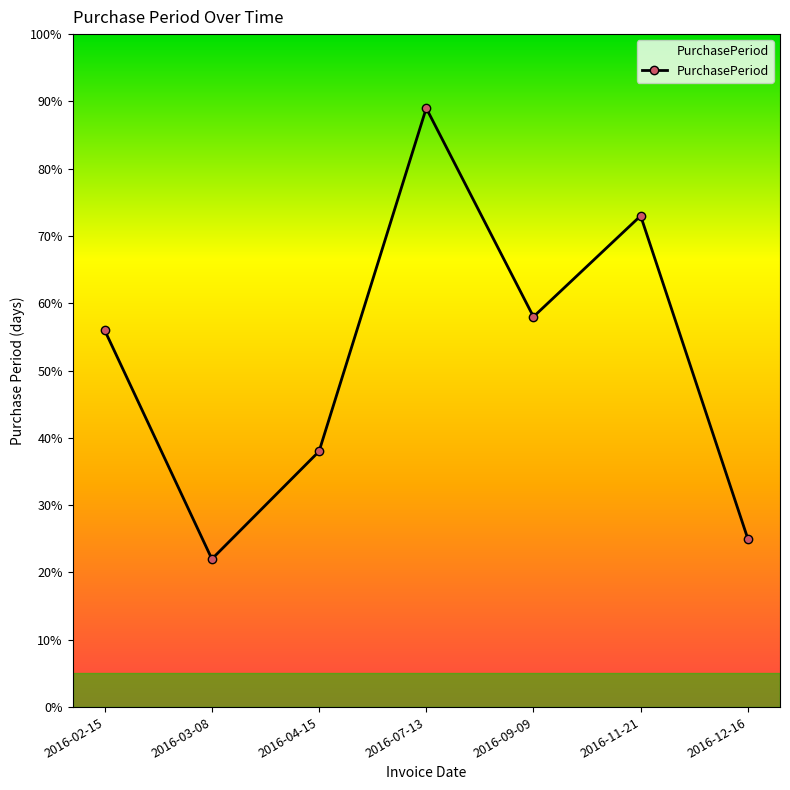

What is the sum of all values?

361